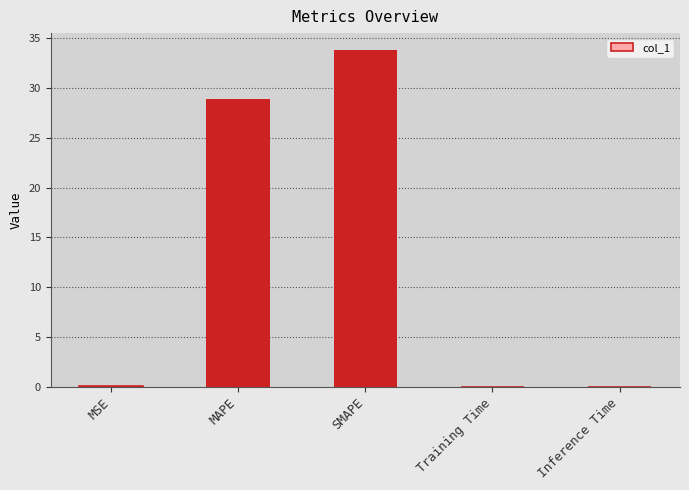

Where is the data nearest to the value 16?

MAPE